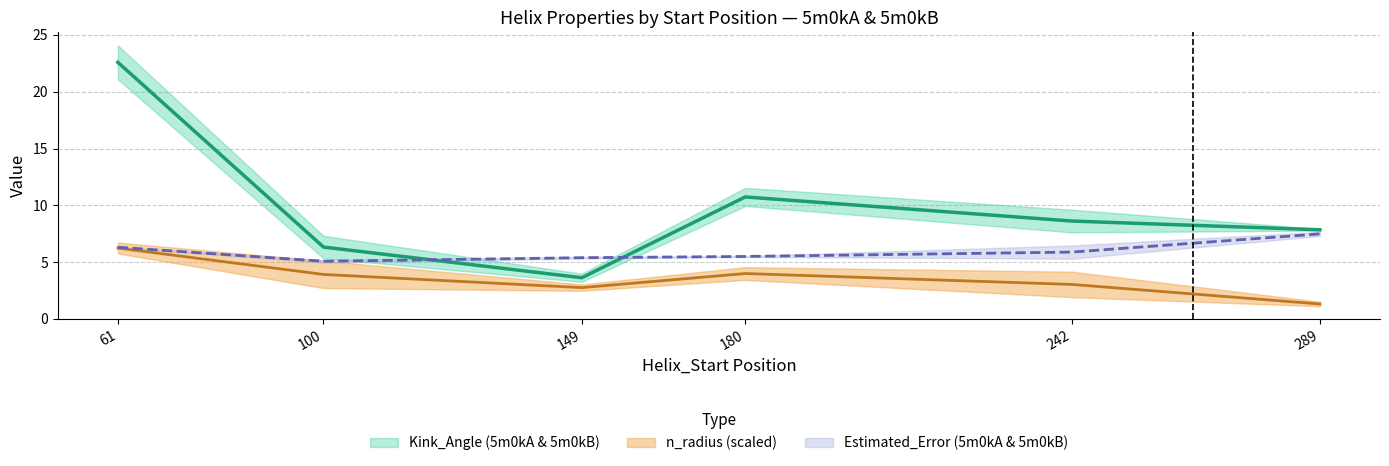

Between 61 and 289, which is larger?

61